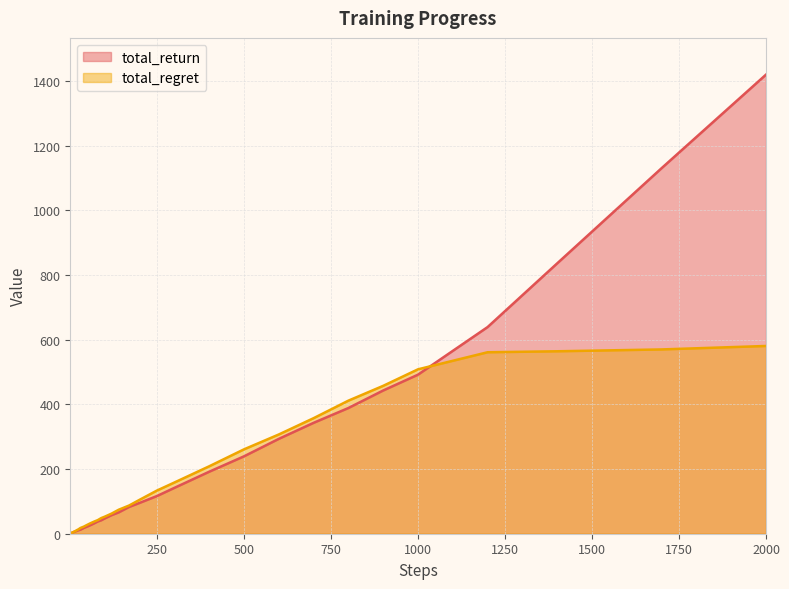

How many intersections are there between total_return and total_regret?

2